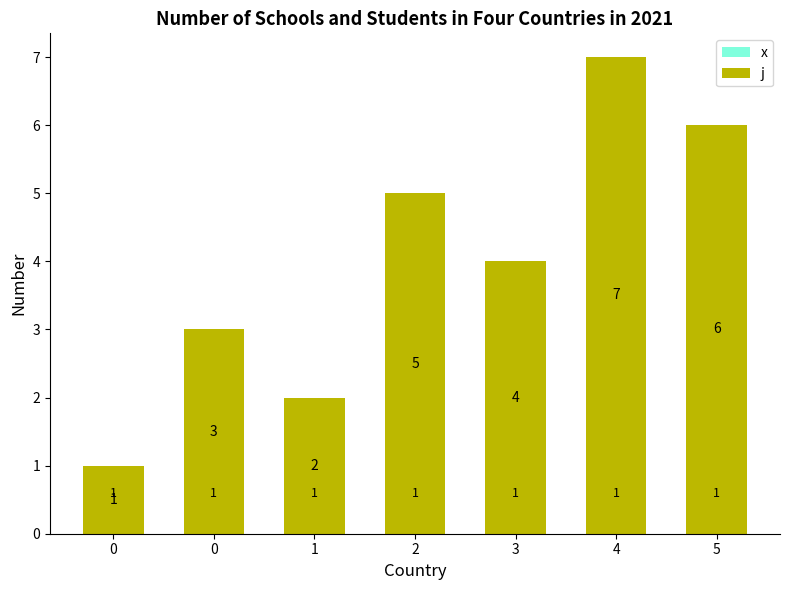

What is the value of the j bar at the 4th from the left?

5